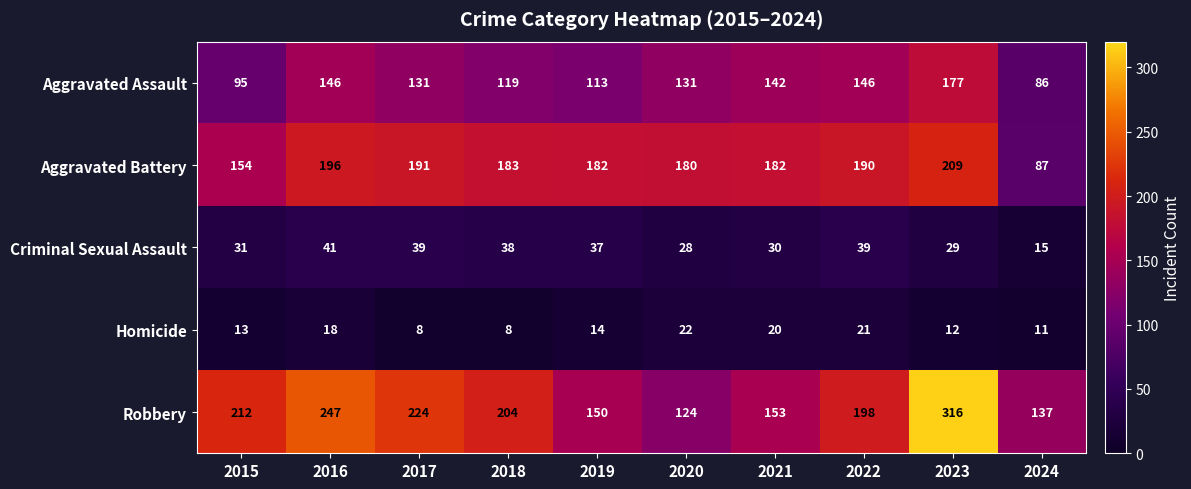

What is the maximum value shown in the chart?

316